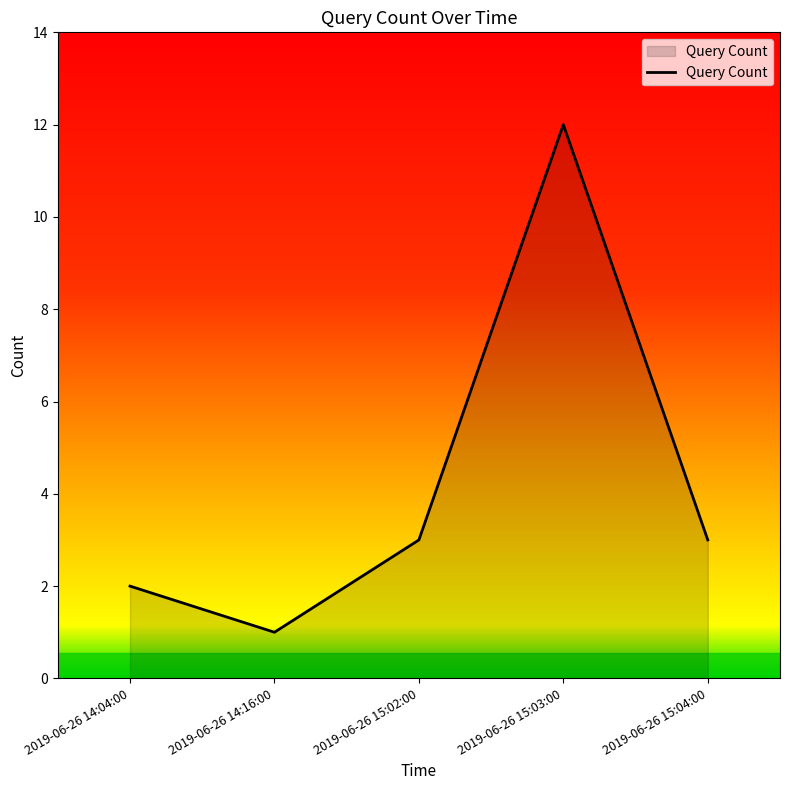

How many interior local valleys (lower than both neighbors) does the data have?

1